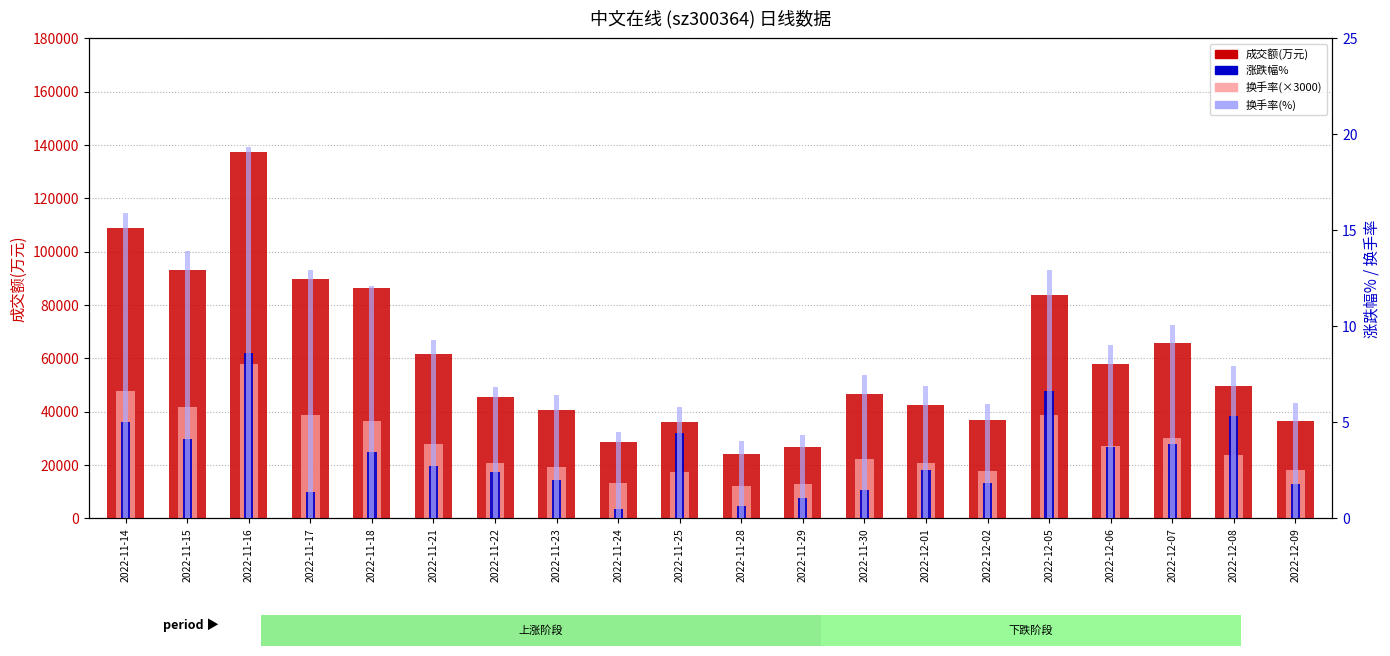

List the series in order of their peak value, lowest first.

涨跌幅%, 换手率(%), 换手率(×3000), 成交额(万元)